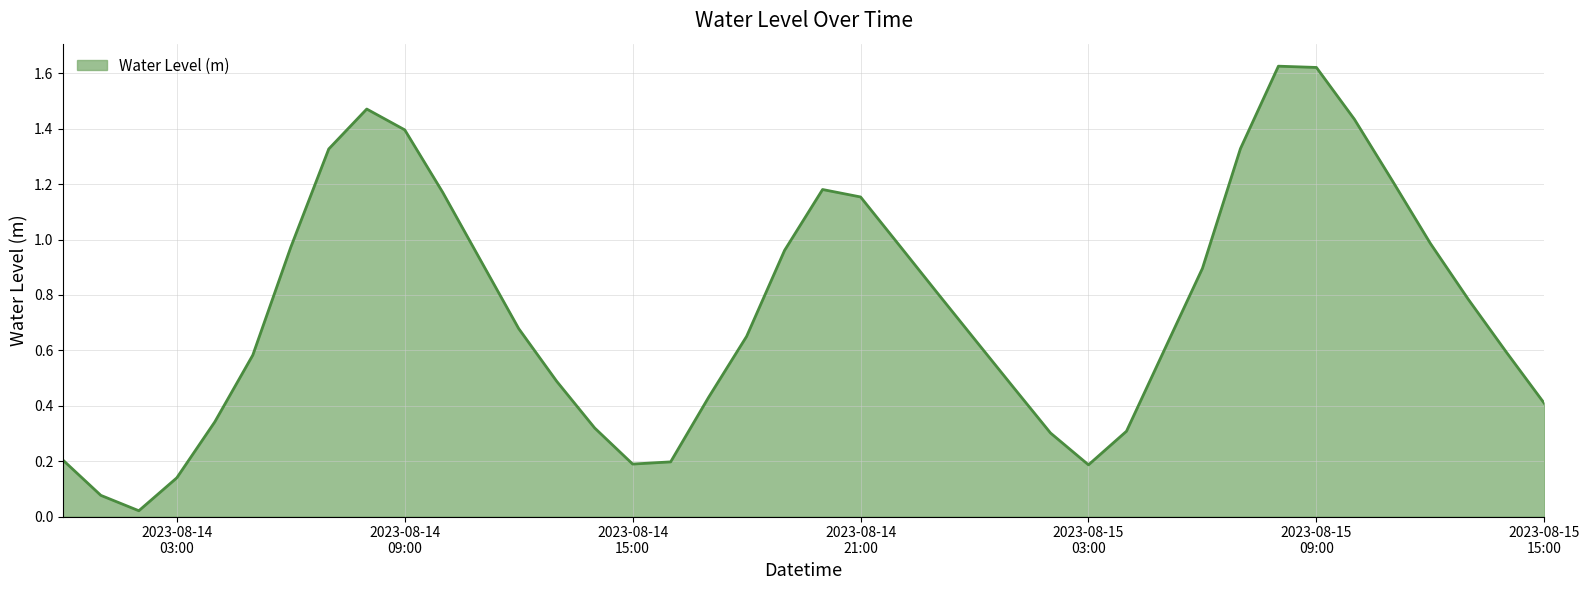

List the labels in order of value, largest first.

2023-08-15 08:00:00, 2023-08-15 09:00:00, 2023-08-14 08:00:00, 2023-08-15 10:00:00, 2023-08-14 09:00:00, 2023-08-15 07:00:00, 2023-08-14 07:00:00, 2023-08-15 11:00:00, 2023-08-14 20:00:00, 2023-08-14 10:00:00, 2023-08-14 21:00:00, 2023-08-15 12:00:00, 2023-08-14 22:00:00, 2023-08-14 06:00:00, 2023-08-14 19:00:00, 2023-08-14 11:00:00, 2023-08-15 06:00:00, 2023-08-14 23:00:00, 2023-08-15 13:00:00, 2023-08-14 12:00:00, 2023-08-14 18:00:00, 2023-08-15 00:00:00, 2023-08-15 05:00:00, 2023-08-15 14:00:00, 2023-08-14 05:00:00, 2023-08-14 13:00:00, 2023-08-15 01:00:00, 2023-08-14 17:00:00, 2023-08-15 15:00:00, 2023-08-14 04:00:00, 2023-08-14 14:00:00, 2023-08-15 04:00:00, 2023-08-15 02:00:00, 2023-08-14 00:00:00, 2023-08-14 16:00:00, 2023-08-14 15:00:00, 2023-08-15 03:00:00, 2023-08-14 03:00:00, 2023-08-14 01:00:00, 2023-08-14 02:00:00